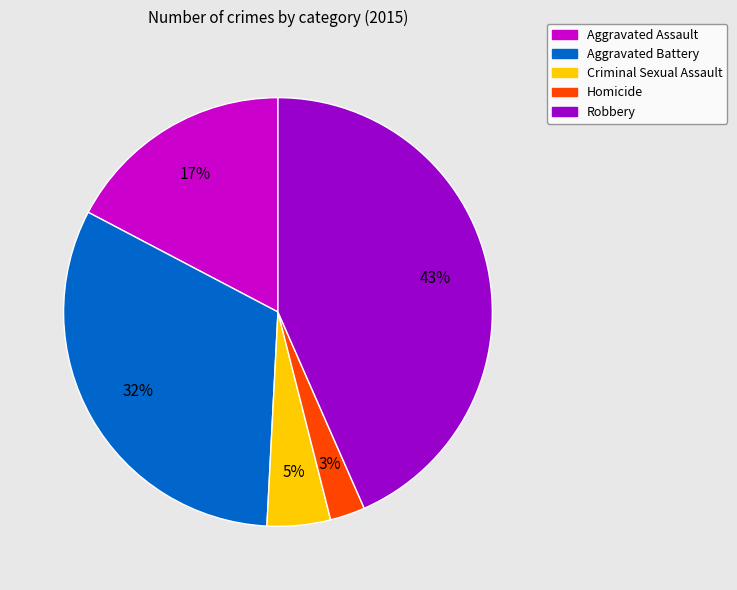

True or false: Homicide accounts for 3% of the total.

True